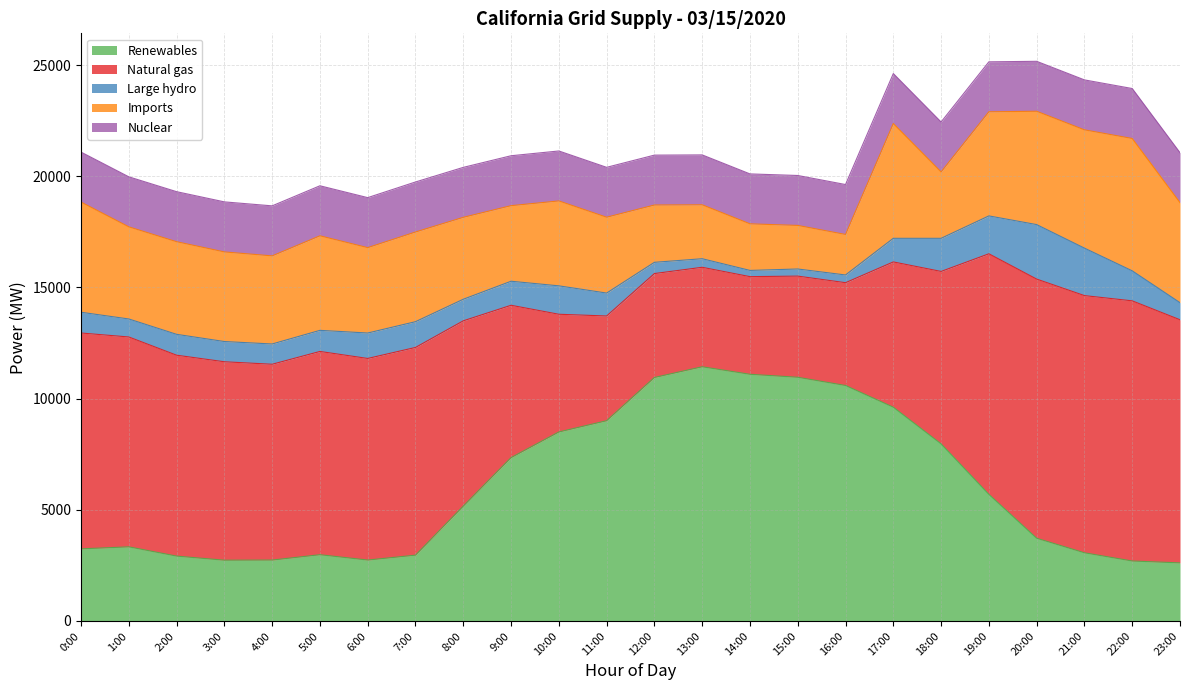

How many data points does each series have?

24